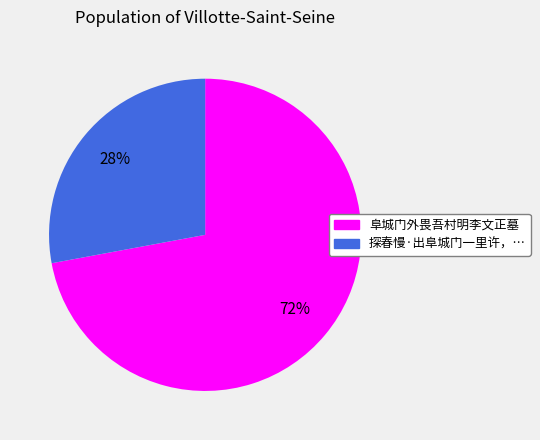

How many slices are in this pie chart?

2